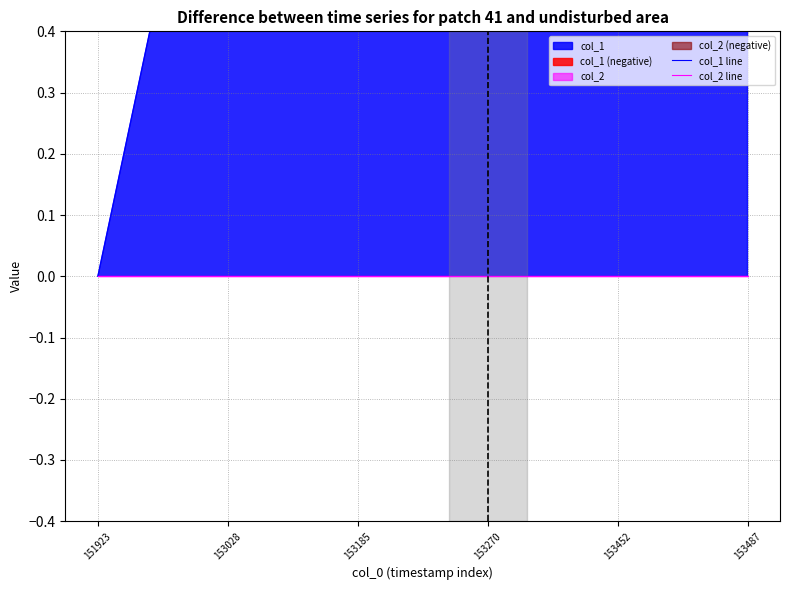

What is the value of the col_1 line point at the 2nd from the left?

1